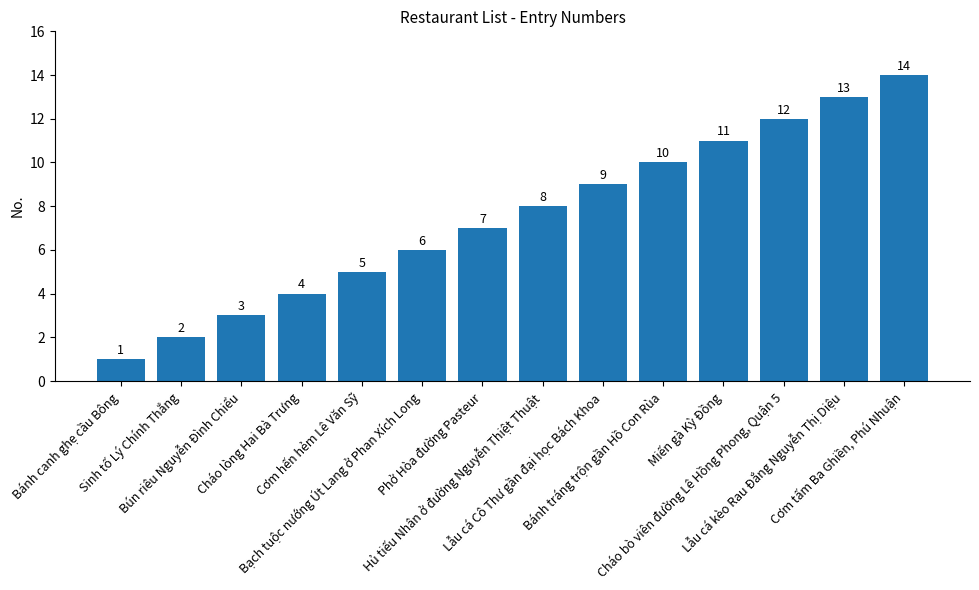

At which category does the chart reach its peak across all series?

Cơm tấm Ba Ghiền, Phú Nhuận